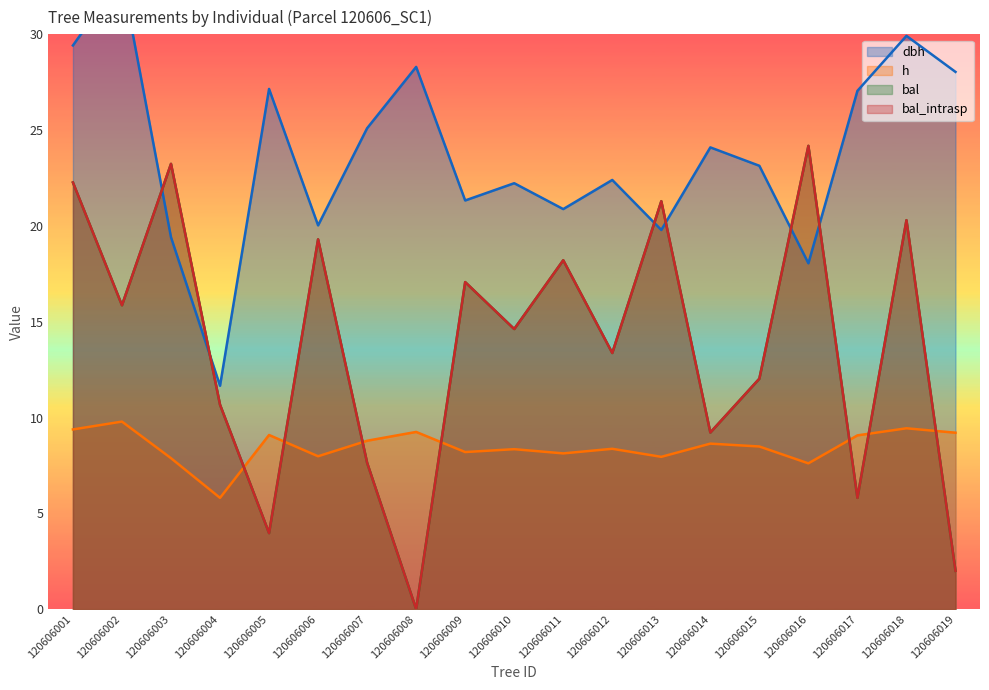

True or false: h has a value of 3.6 at 120606002.

False